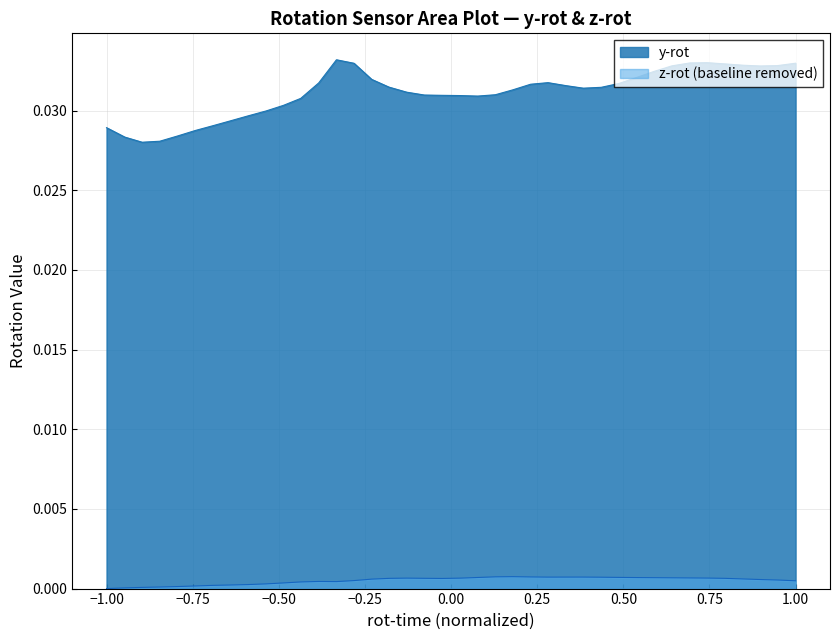

How many positive values does the z-rot series have?

39